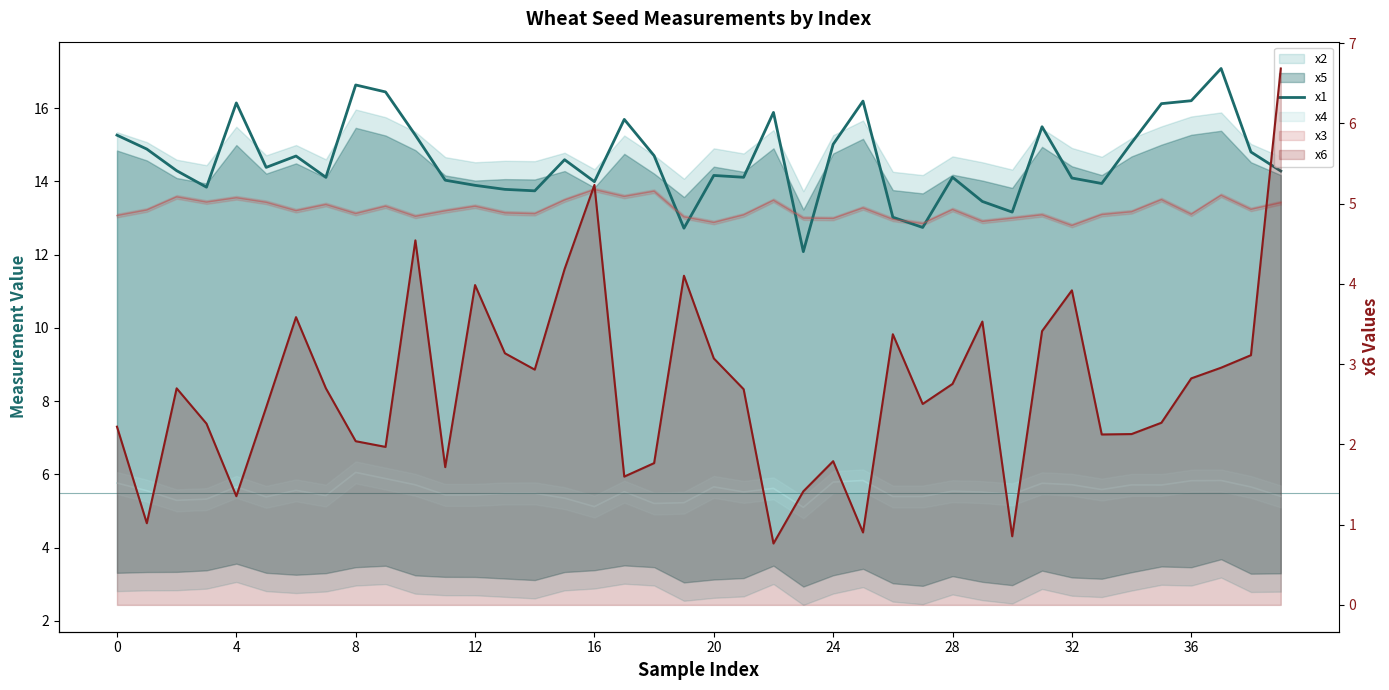

How many data points in x1 are above 14?

28